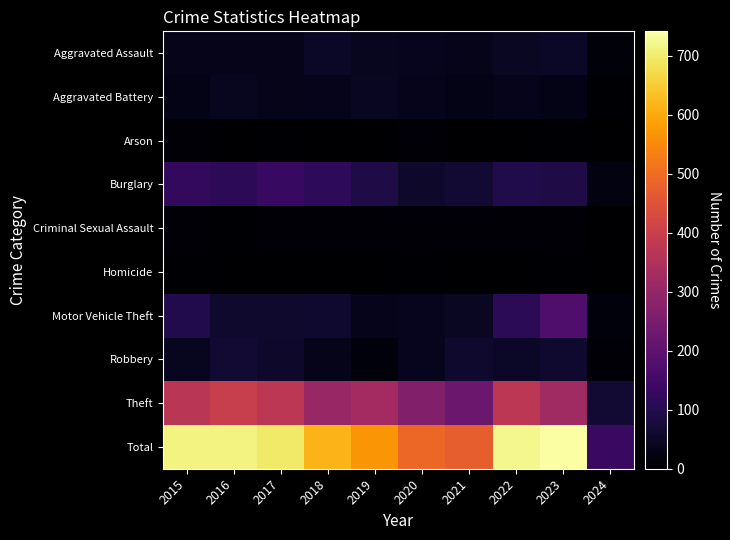

Reading right to left, extract all data points from this chart.

Aggravated Assault: 2024=14	2023=50	2022=48	2021=32	2020=39	2019=43	2018=50	2017=32	2016=32	2015=32
Aggravated Battery: 2024=5	2023=30	2022=36	2021=31	2020=35	2019=44	2018=37	2017=32	2016=41	2015=31
Arson: 2024=0	2023=5	2022=2	2021=0	2020=6	2019=1	2018=2	2017=5	2016=1	2015=9
Burglary: 2024=21	2023=91	2022=95	2021=67	2020=55	2019=92	2018=117	2017=133	2016=113	2015=123
Criminal Sexual Assault: 2024=2	2023=9	2022=7	2021=10	2020=6	2019=11	2018=9	2017=7	2016=3	2015=9
Homicide: 2024=0	2023=3	2022=2	2021=2	2020=4	2019=0	2018=0	2017=2	2016=2	2015=3
Motor Vehicle Theft: 2024=15	2023=171	2022=110	2021=49	2020=40	2019=35	2018=63	2017=59	2016=59	2015=96
Robbery: 2024=11	2023=61	2022=50	2021=59	2020=40	2019=17	2018=33	2017=55	2016=69	2015=41
Theft: 2024=68	2023=321	2022=372	2021=224	2020=266	2019=325	2018=305	2017=372	2016=394	2015=369
Total: 2024=136	2023=741	2022=722	2021=474	2020=491	2019=568	2018=616	2017=697	2016=714	2015=713